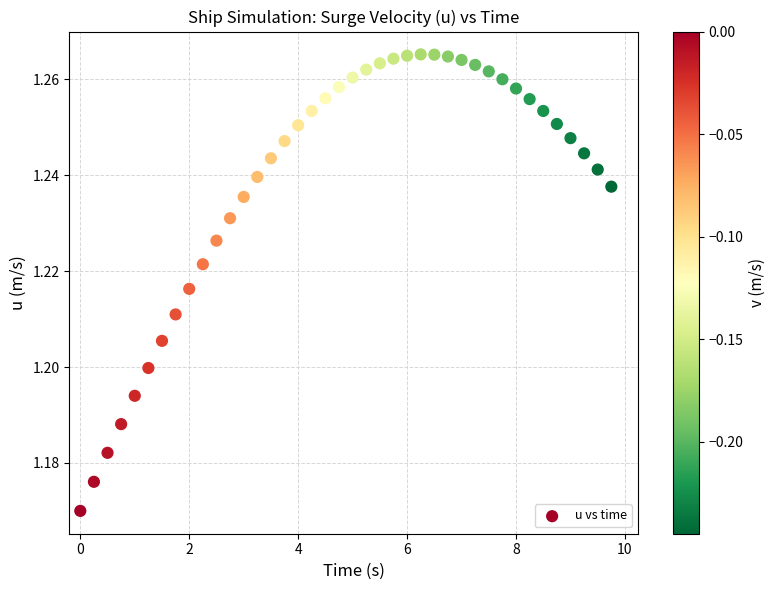

What is the range of X values (max minus min)?

9.8